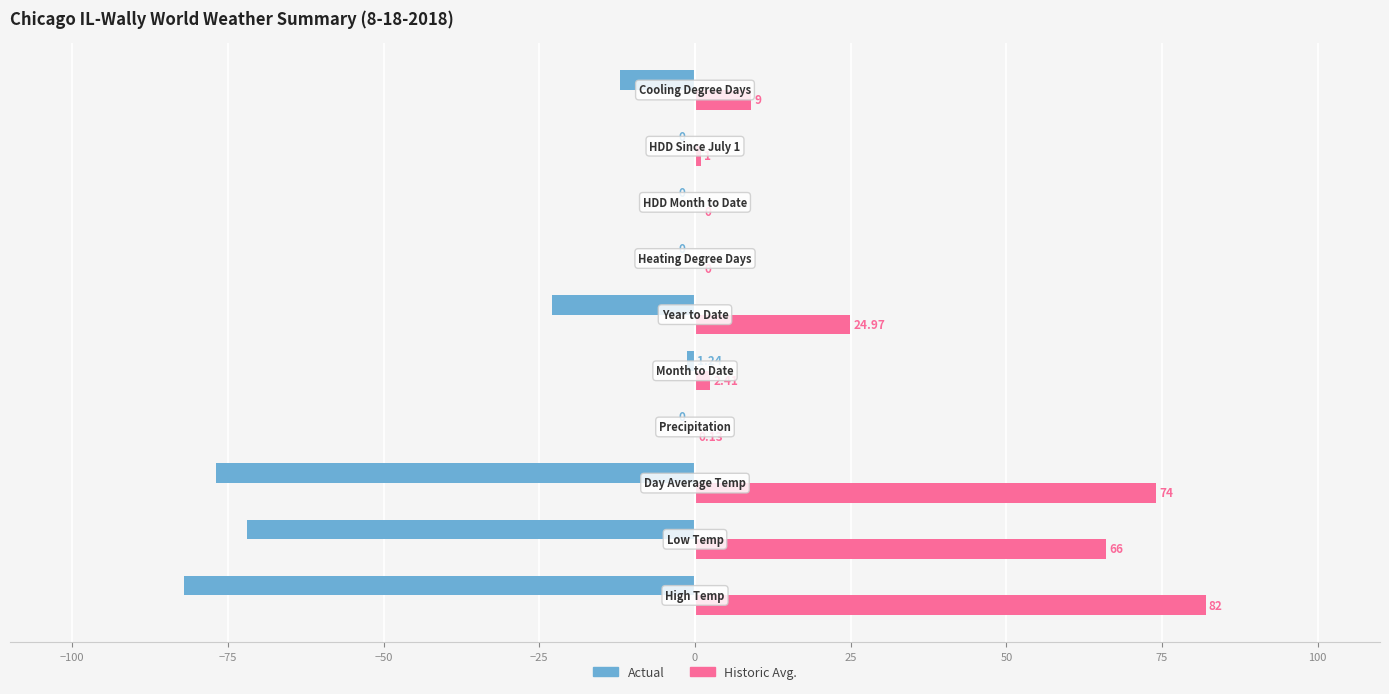

Which series has the largest total across all categories?

Historic Avg.